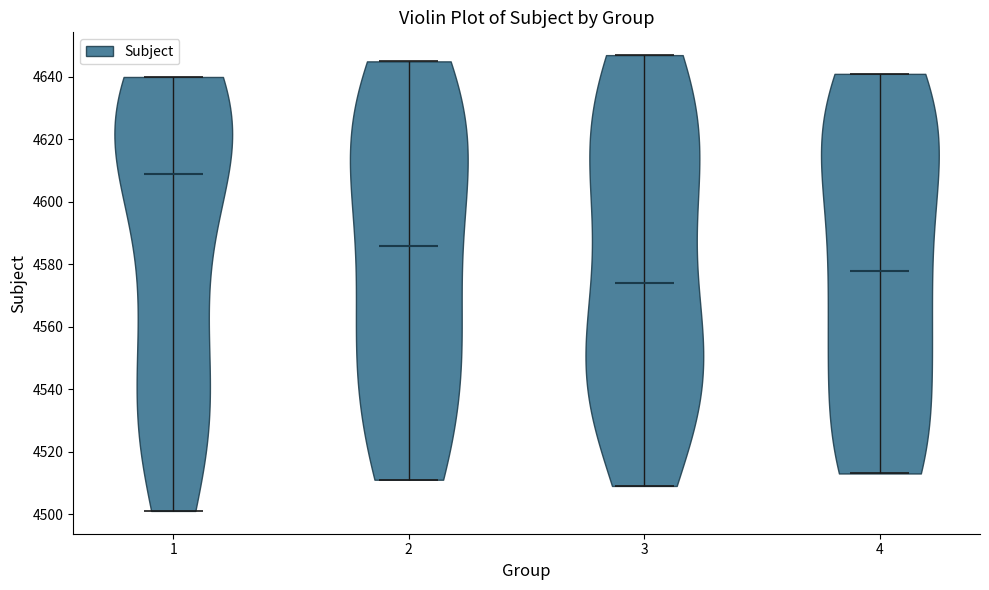

Reading left to right, read every violin against the y-axis: where its median line is, and the lowest and highest points it reaches. The values are not printed on the chart, so give them approximately, as read against the axis.

1: median line 4610, lowest point 4502, highest point 4640
2: median line 4586, lowest point 4512, highest point 4646
3: median line 4574, lowest point 4510, highest point 4648
4: median line 4578, lowest point 4514, highest point 4642